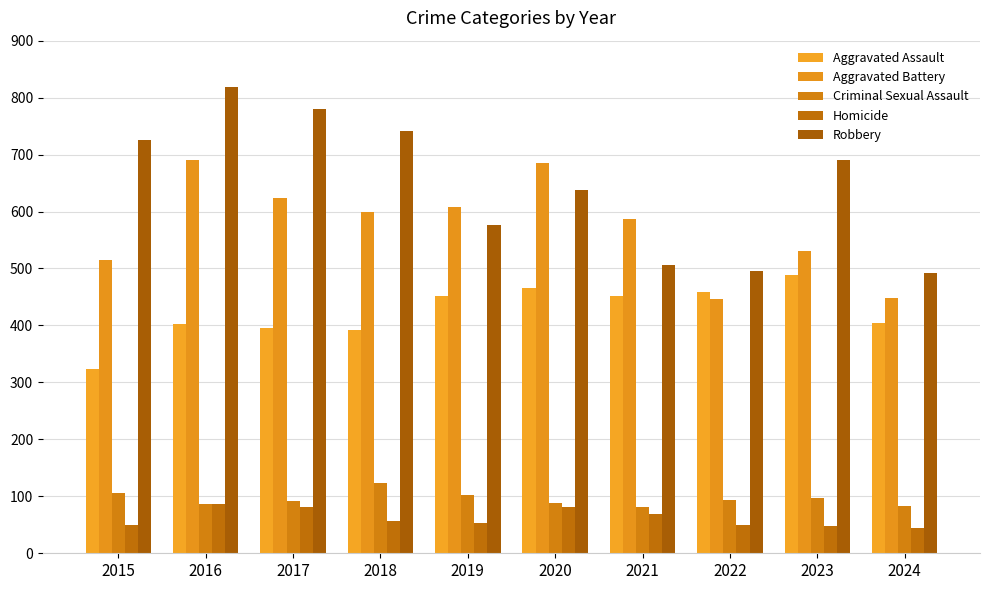

What are all the series names shown in the legend?

Aggravated Assault, Aggravated Battery, Criminal Sexual Assault, Homicide, Robbery